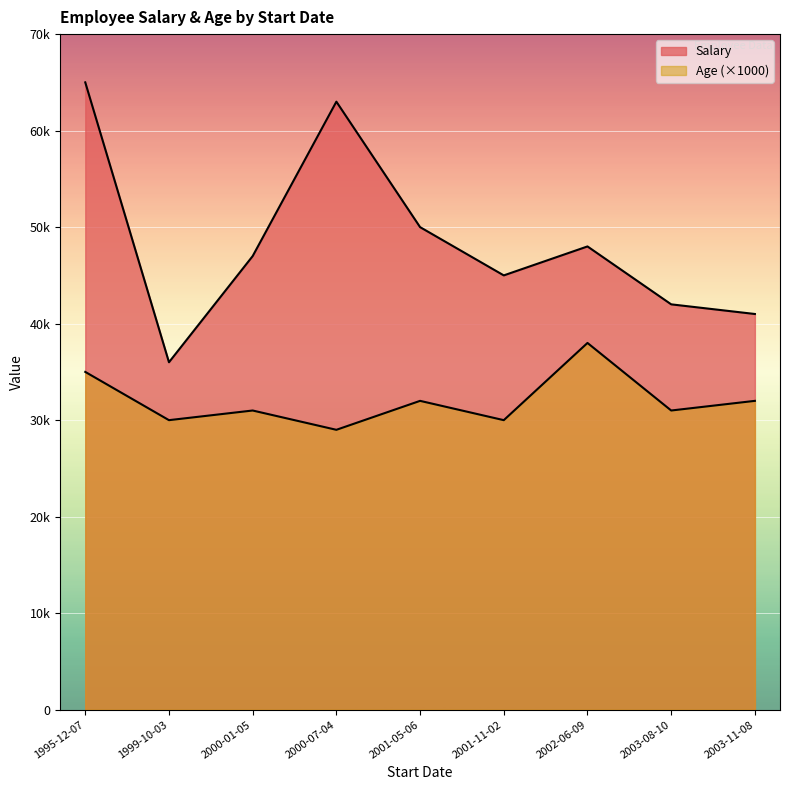

Does the chart display data point markers on the line(s)?

No